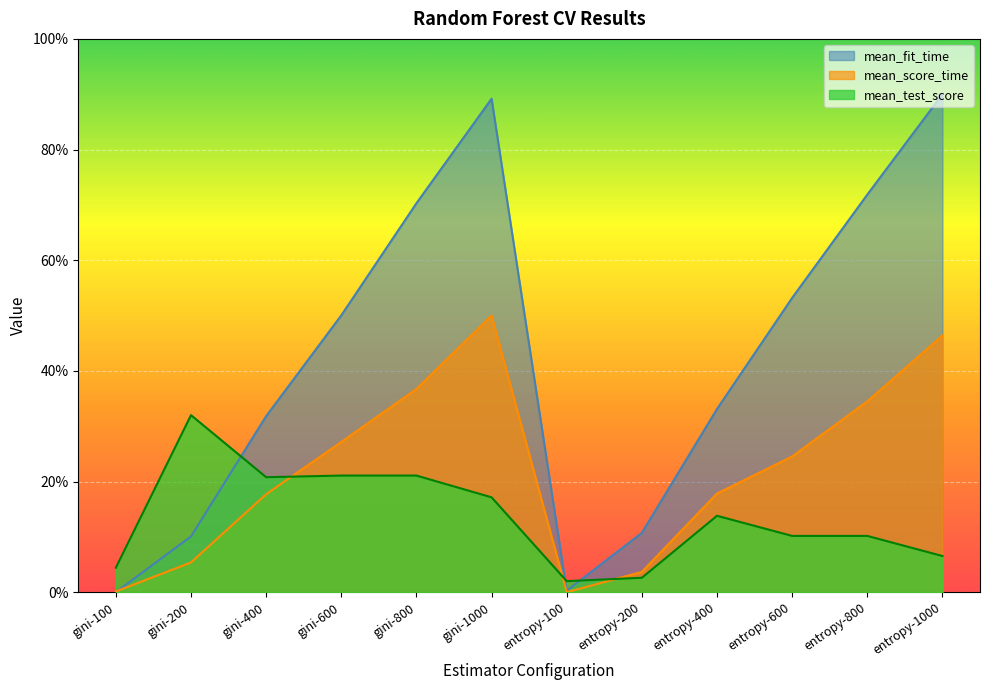

What is the difference between the mean_fit_time values at entropy-100 and gini-600?

0.5